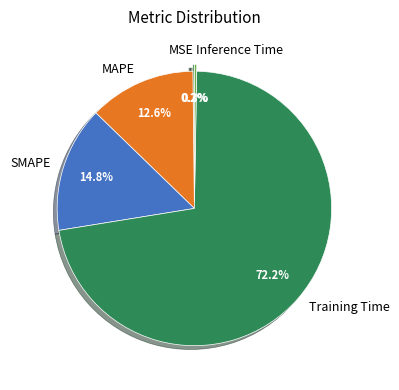

Is Training Time the majority of the pie?

Yes